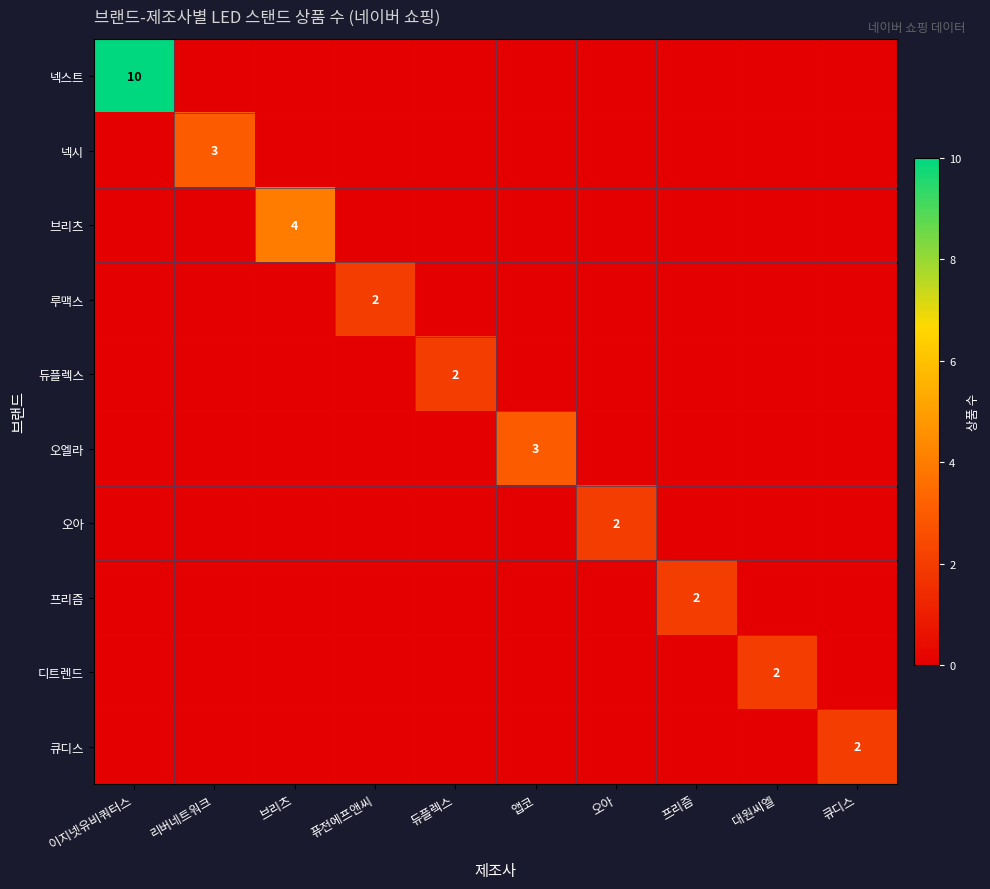

The 넥스트 series shows 7 at 대원씨엘. True or false?

False